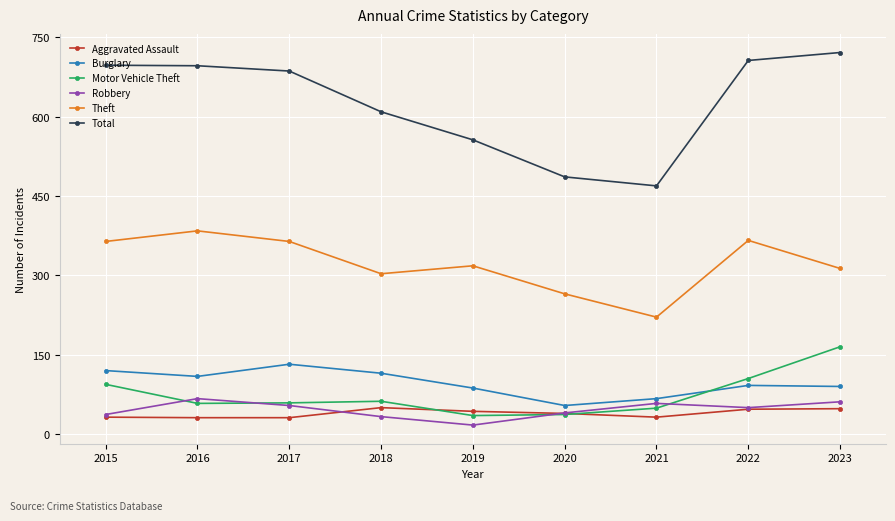

How many interior local valleys does the Burglary series have?

2